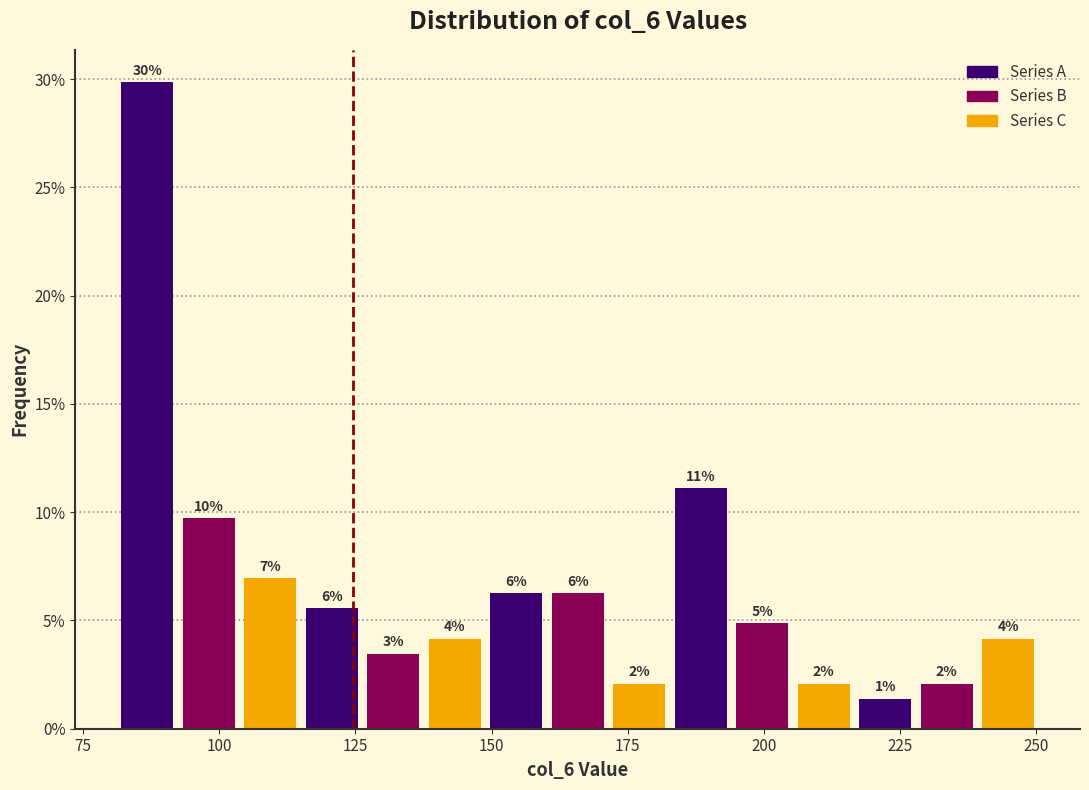

Around what value on the x-axis is the tallest bar? Give the approximate position of its centre, as read against the axis.

85